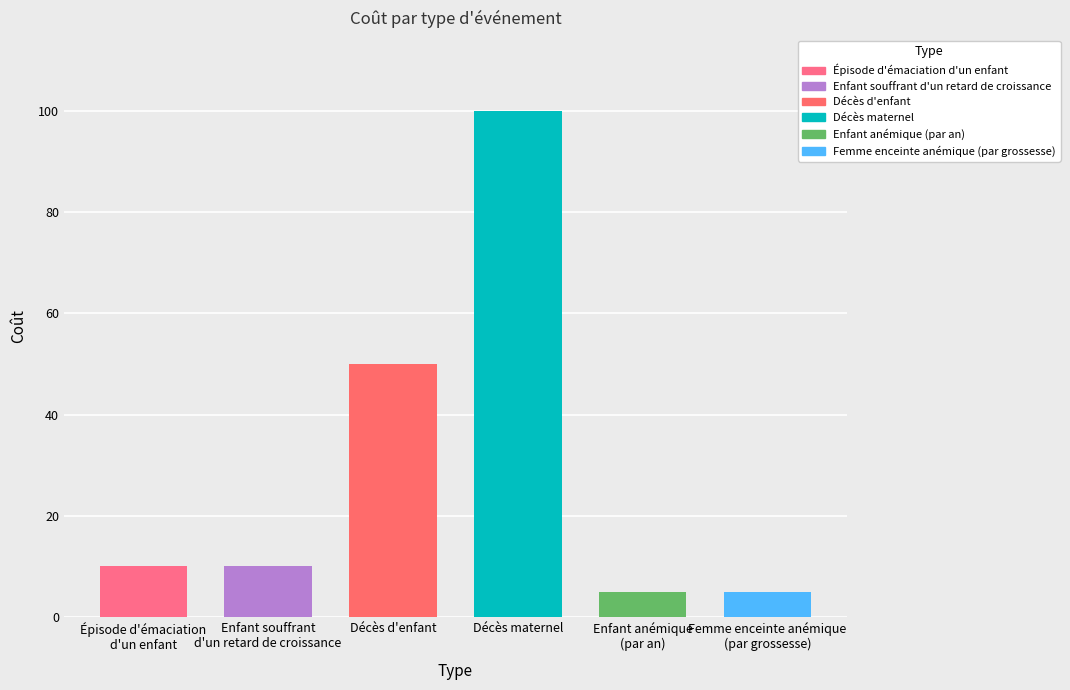

Does the chart contain any negative values?

No